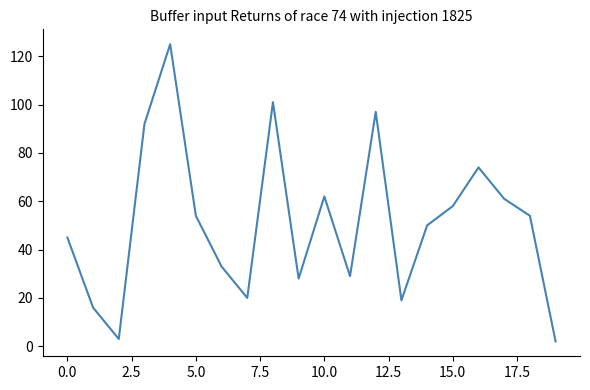

What is the greatest value displayed?

125